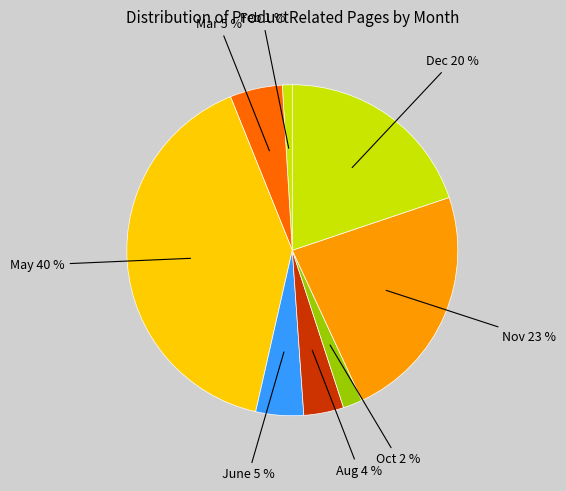

Count the number of slices in the pie.

8